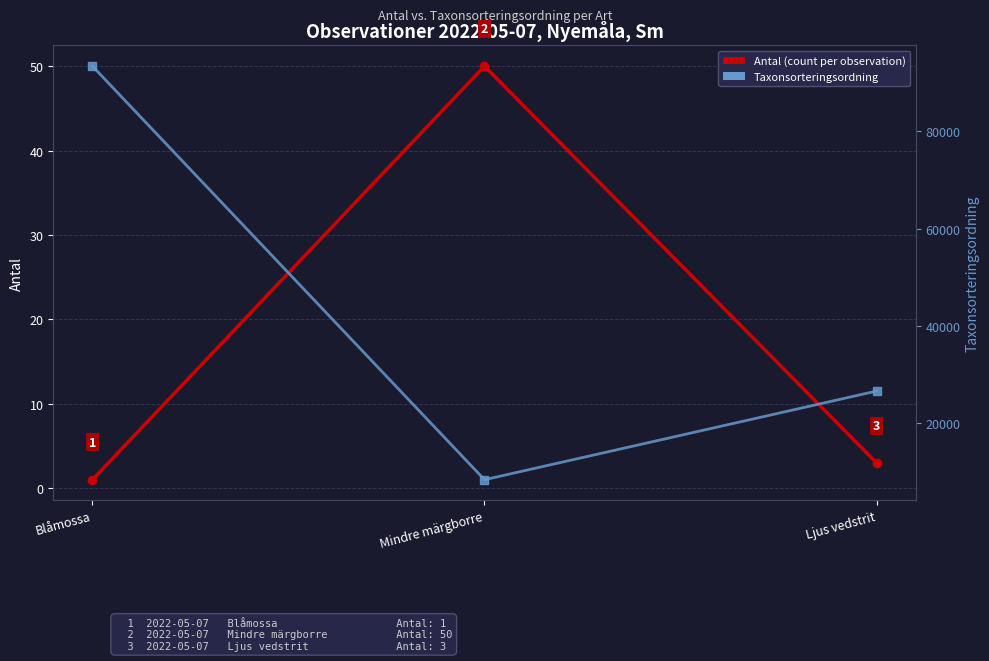

What are all the series names shown in the legend?

Antal (count per observation), Taxonsorteringsordning